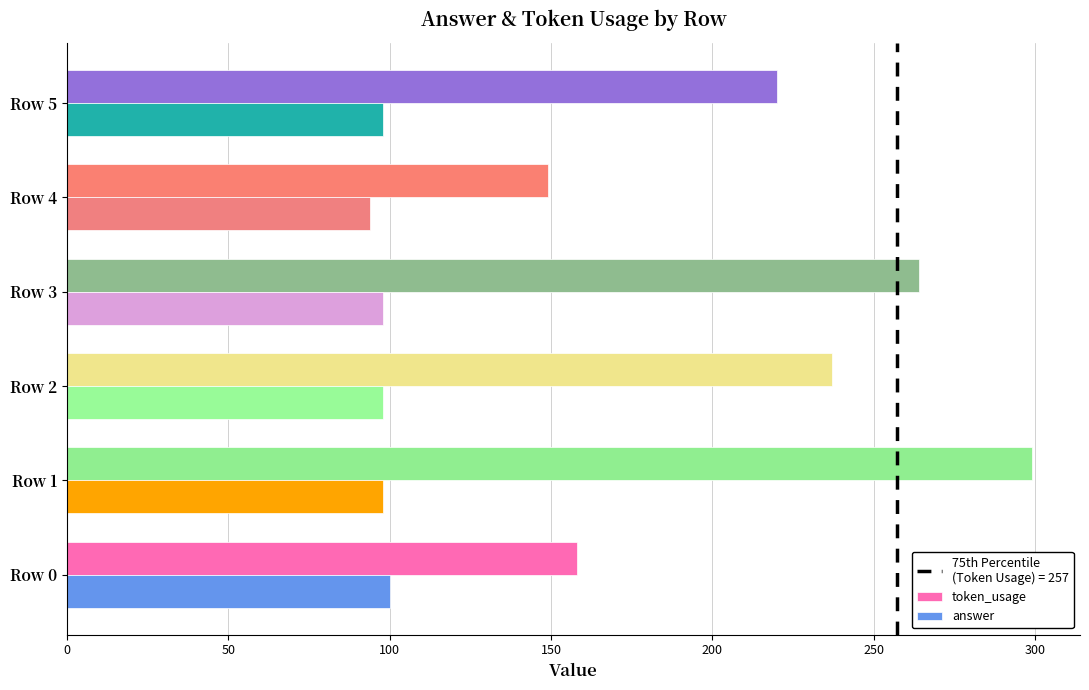

Which series changed the most between Row 1 and Row 3?

token_usage